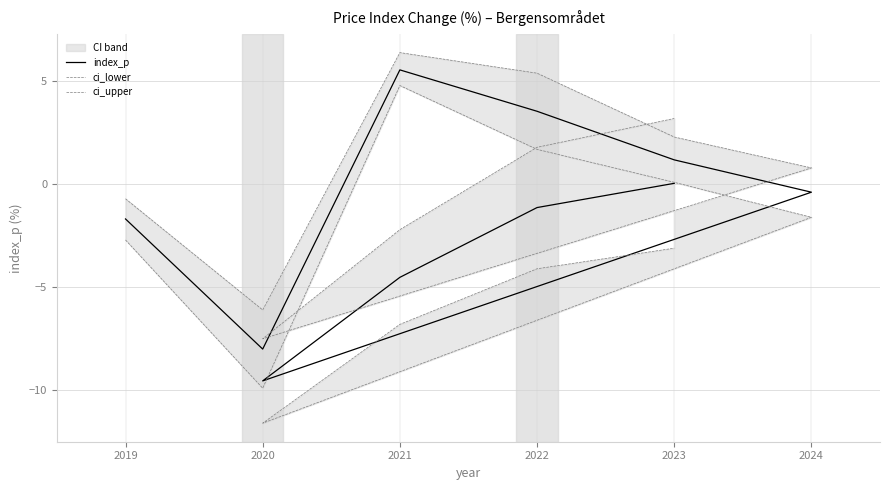

How many data points does each series have?

10